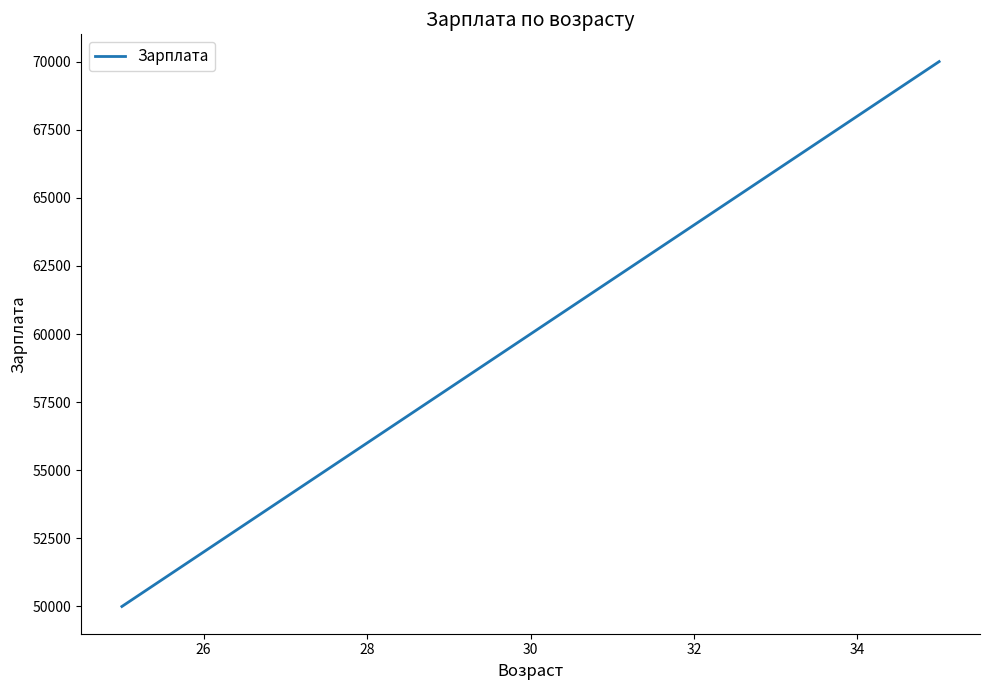

What is the maximum value shown in the chart?

70000